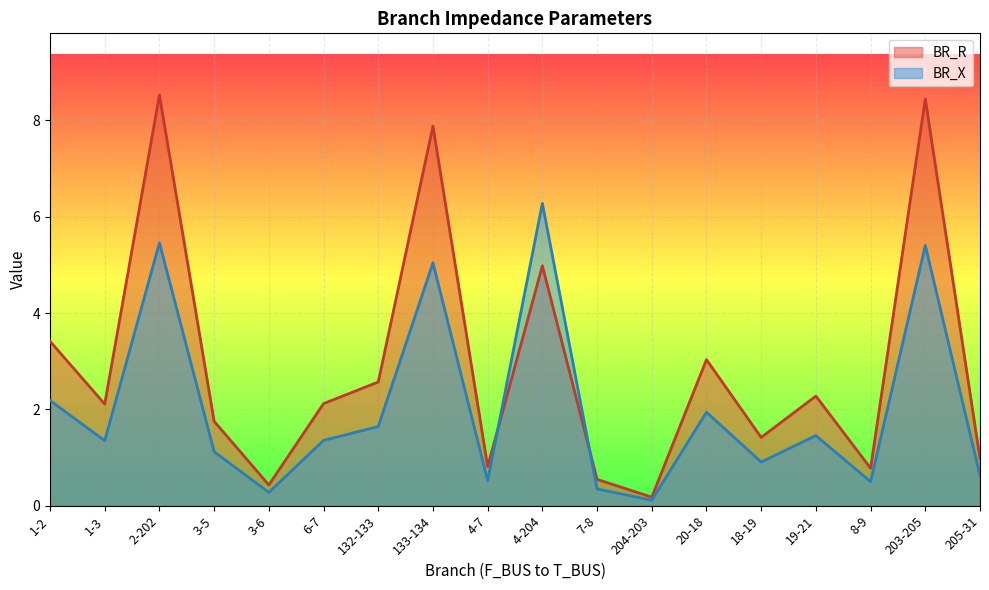

How many intersections are there between BR_X and BR_R?

2